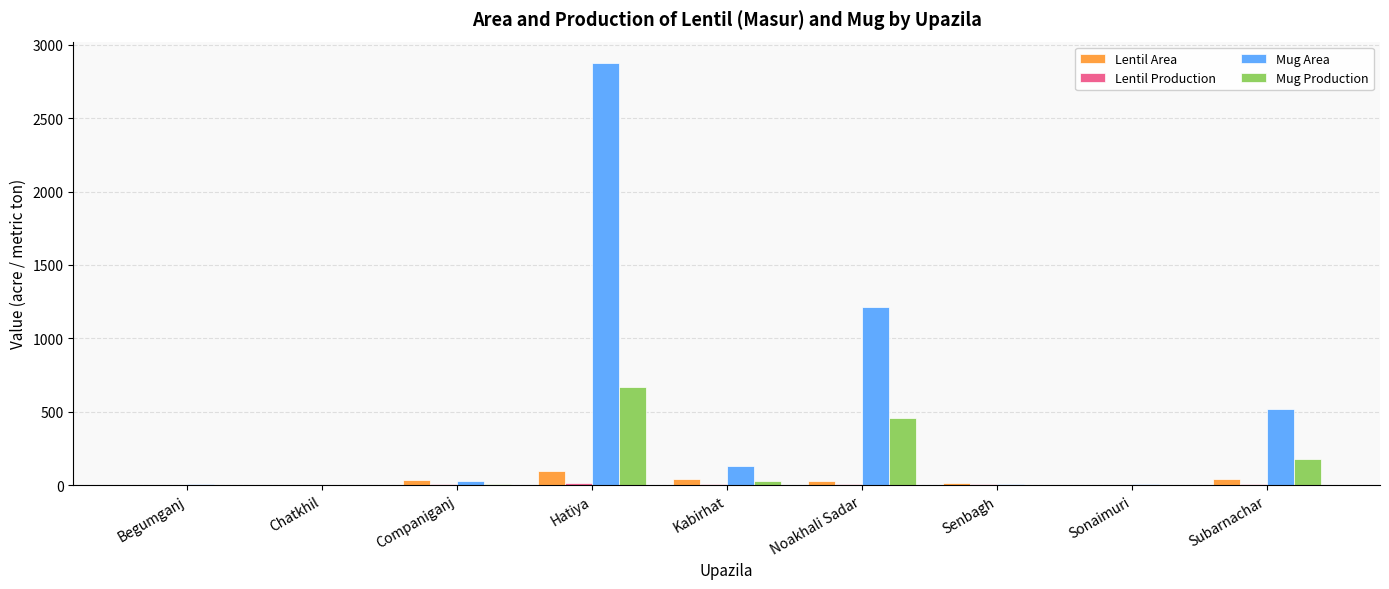

Is it true that Mug Production equals 668.0 at Hatiya?

True